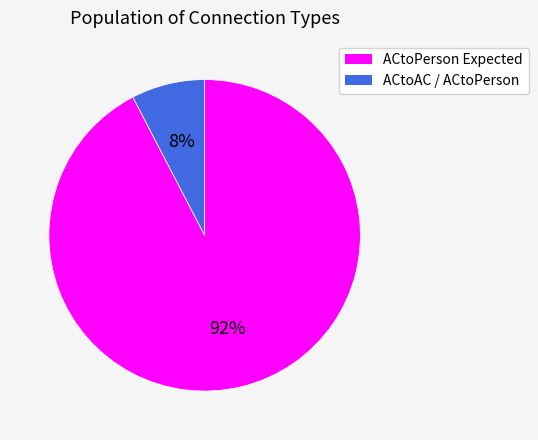

Count the number of slices in the pie.

2